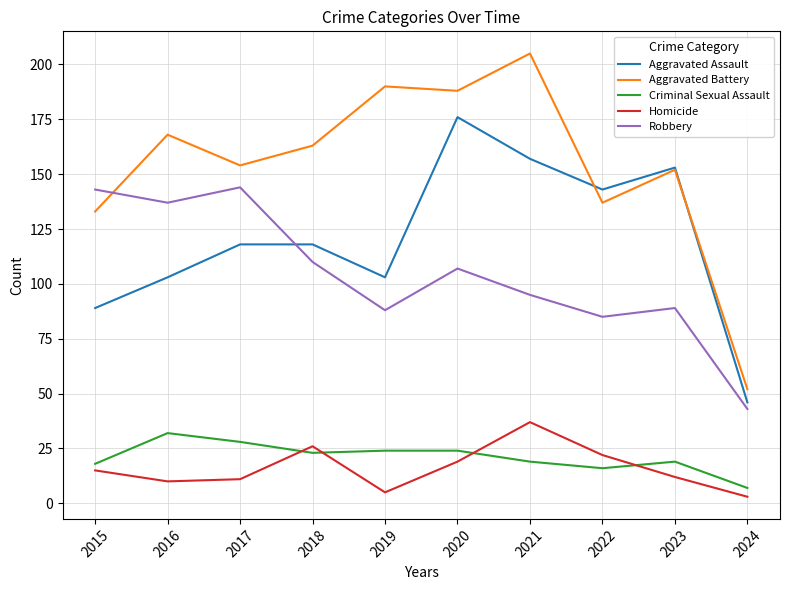

True or false: Criminal Sexual Assault has a value of 24 at 2020.

True